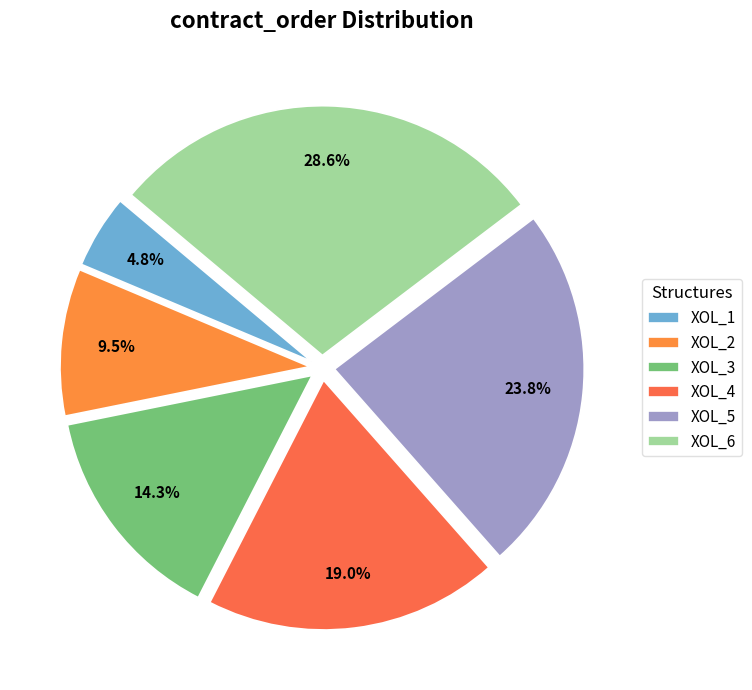

Is the sum of XOL_1 and XOL_4 greater than half?

No